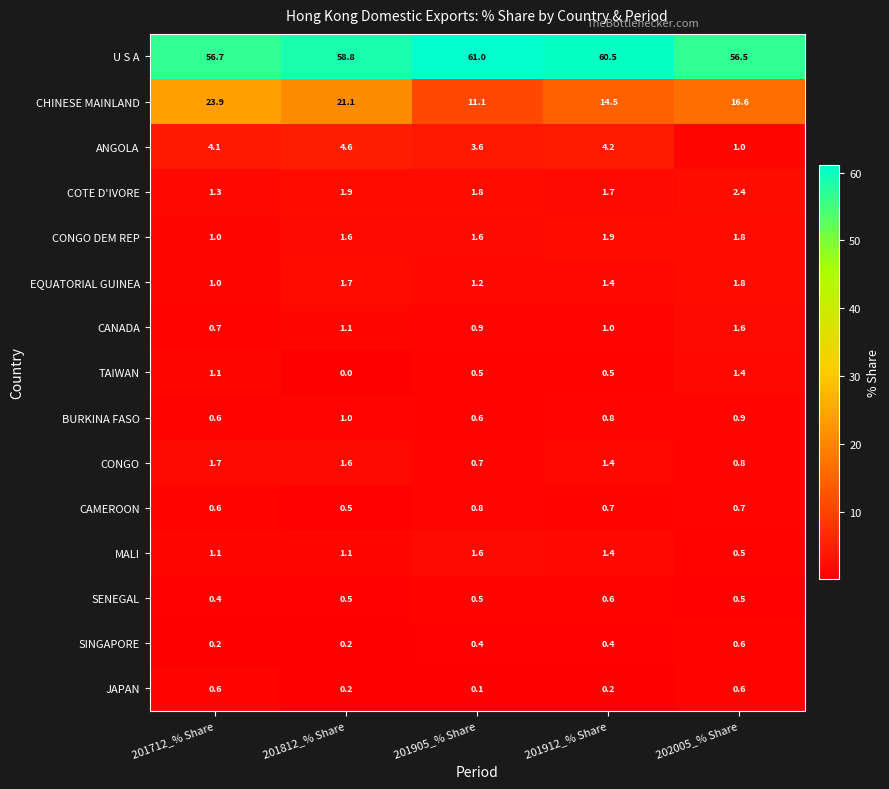

Which series has the widest spread of values?

CHINESE MAINLAND